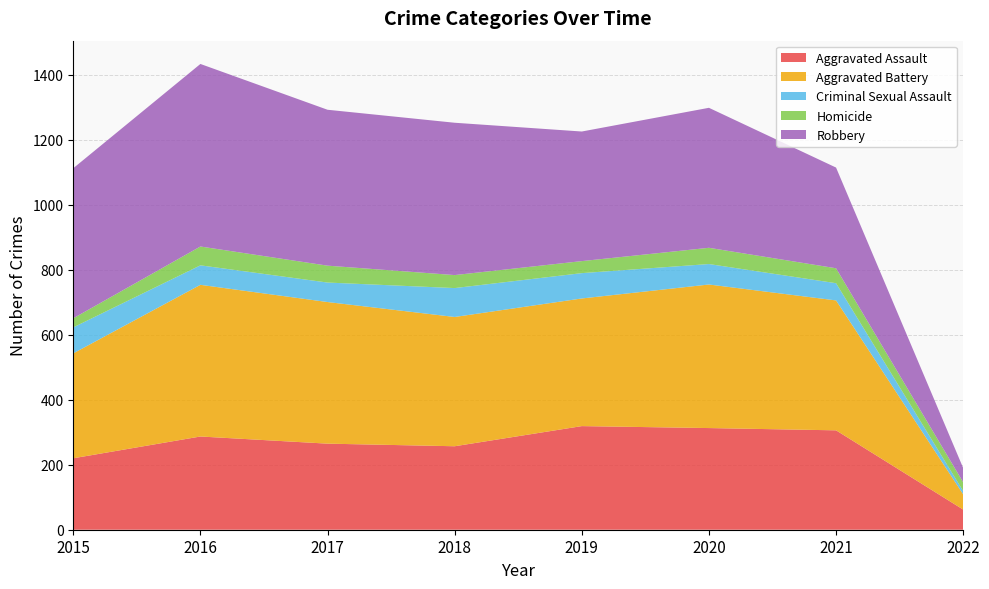

Reading left to right, transcribe all the data shown in this chart.

Aggravated Assault: 220	287	265	257	319	313	306	62
Aggravated Battery: 323	467	436	398	393	442	400	47
Criminal Sexual Assault: 80	60	60	89	78	63	53	10
Homicide: 28	58	52	40	37	50	46	27
Robbery: 462	562	480	469	399	431	310	44